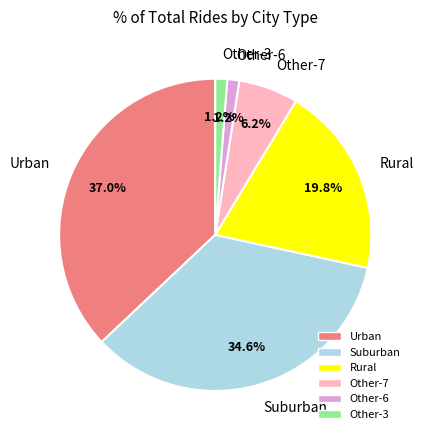

Which has a higher value, Suburban or Urban?

Urban